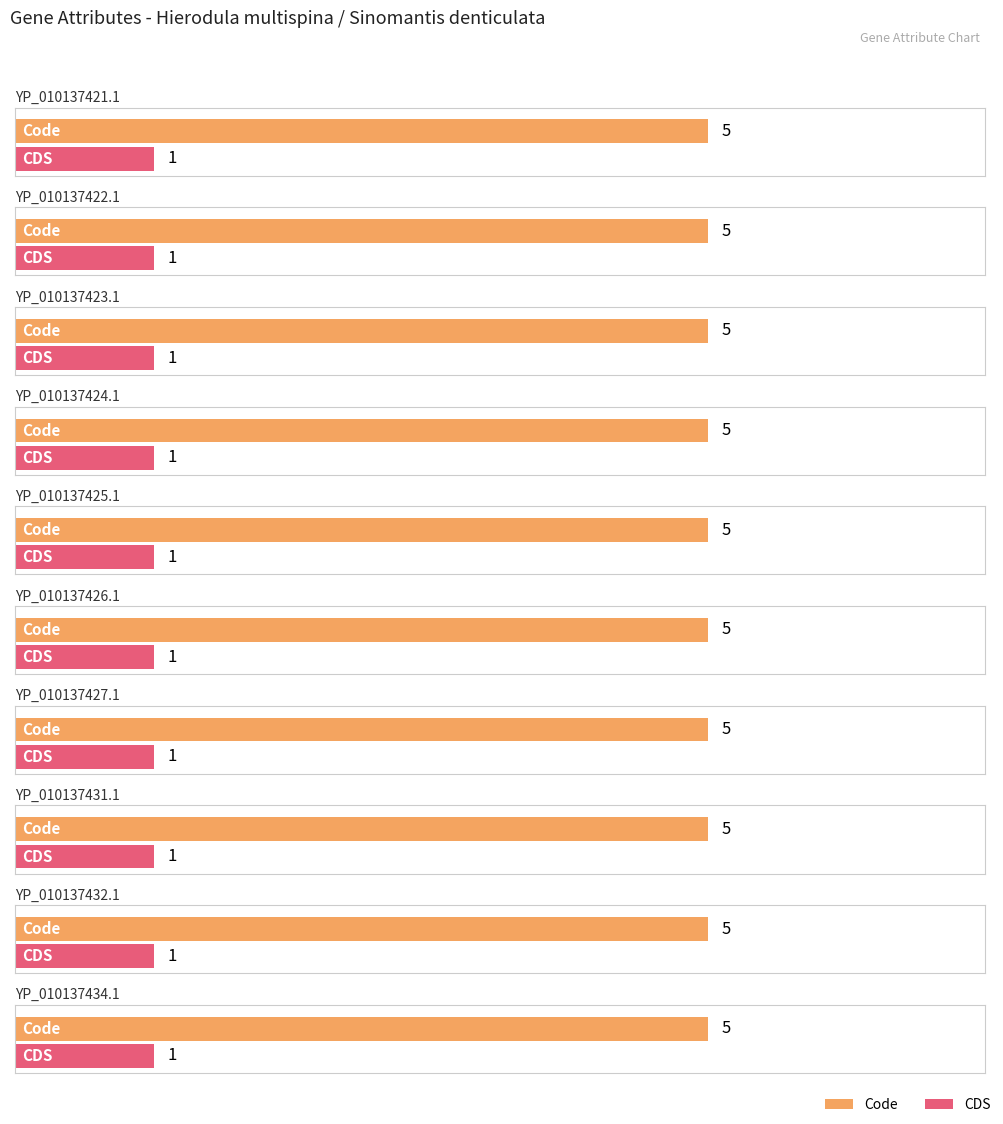

At YP_010137426.1, list the series in order from largest to smallest.

Code, CDS